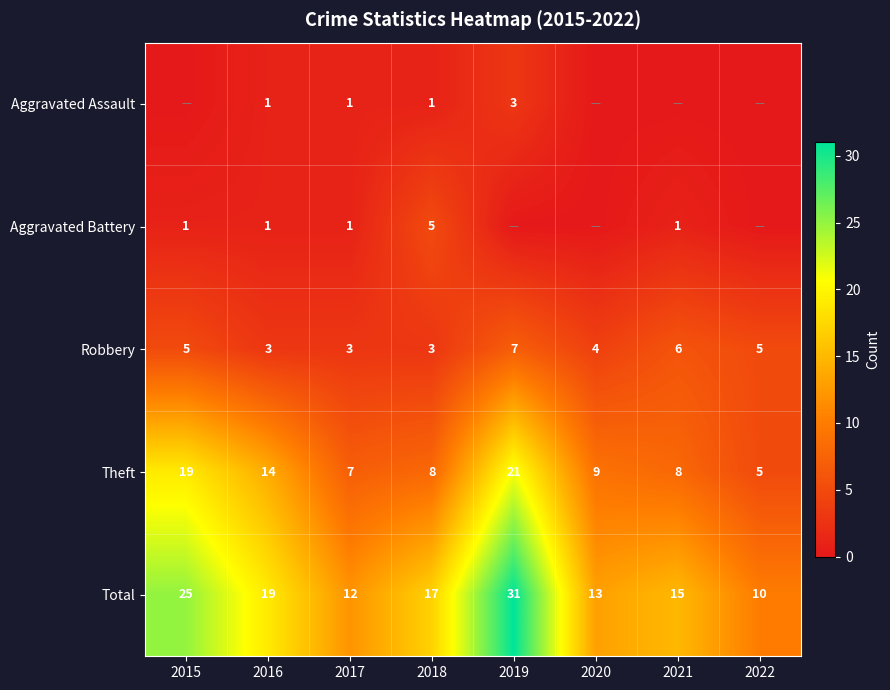

Which series changed the most between 2017 and 2018?

Total